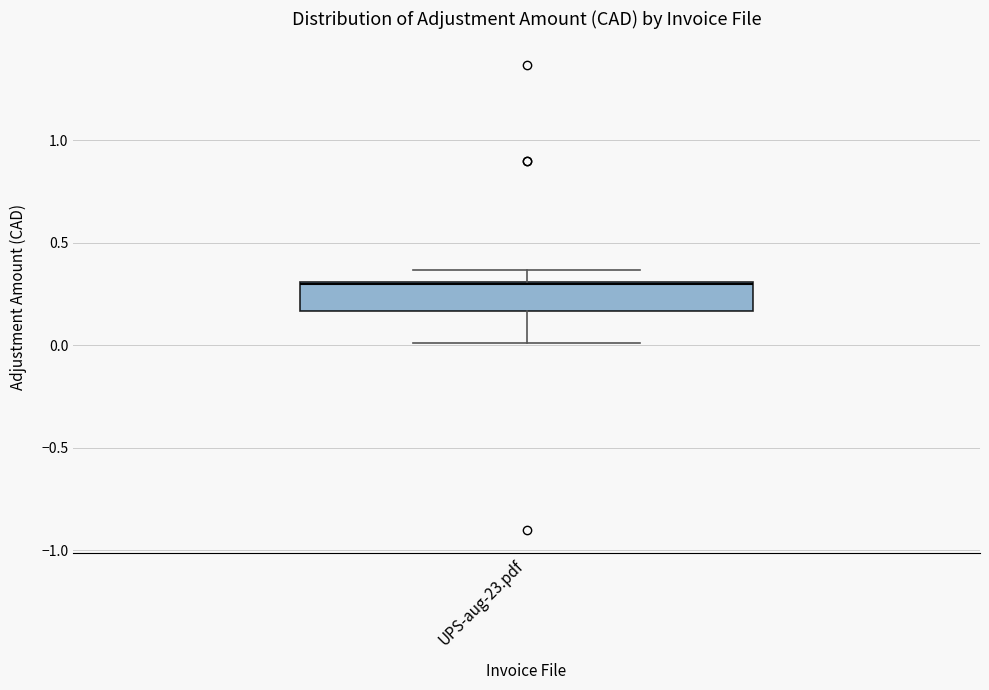

Where does the lower whisker of the box for UPS-aug-23.pdf end on the y-axis? The values are not printed on the chart, so give them approximately, as read against the axis.

0.00